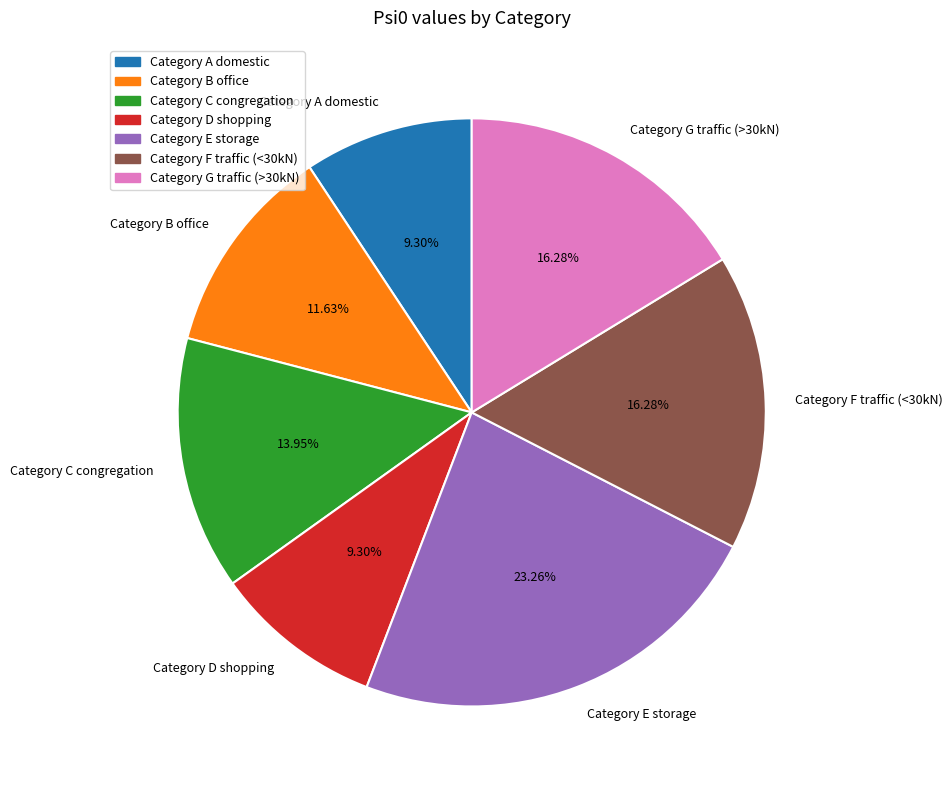

The Category F traffic (<30kN) slice represents 26% of the pie. True or false?

False